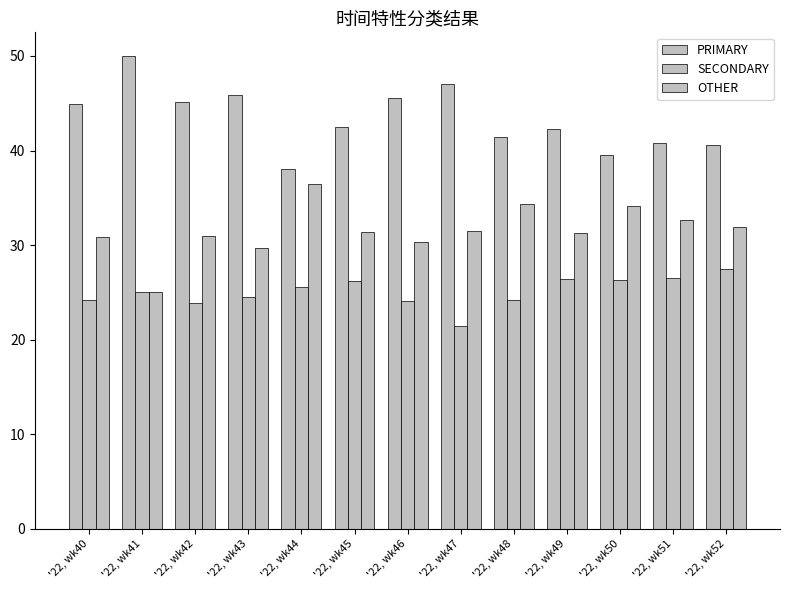

What is the average value of the OTHER series?

31.6